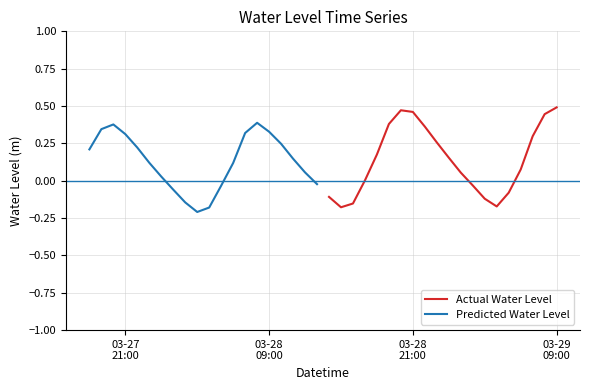

At how many categories does at least one series exceed 0?

20